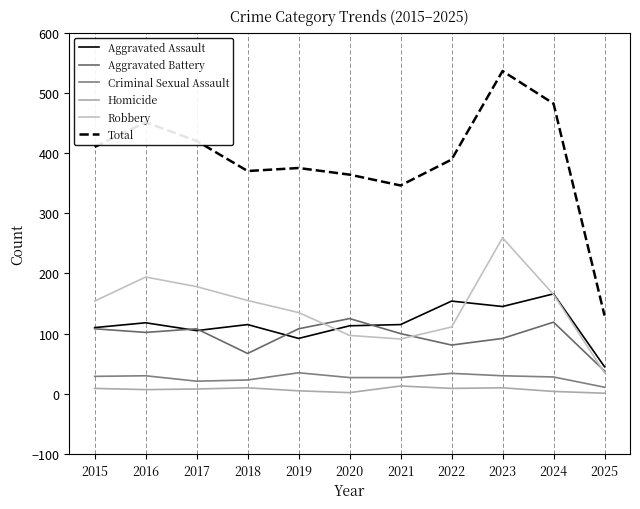

In Aggravated Battery, how many points are higher than both neighbors (excluding endpoints)?

3